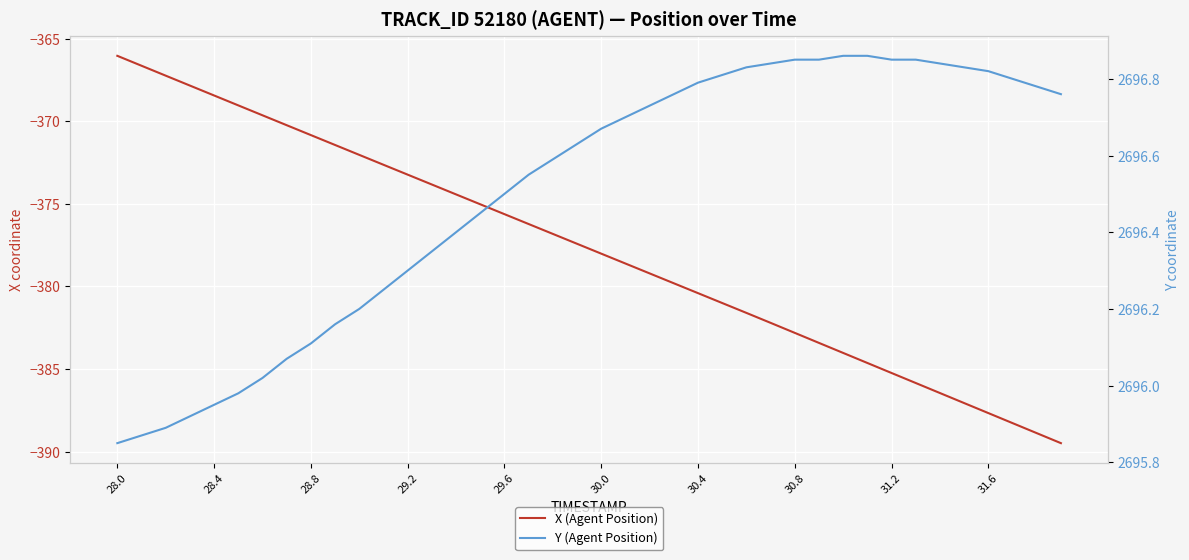

Is the value of X (Agent Position) at 13 greater than the value of Y (Agent Position) at 31?

No